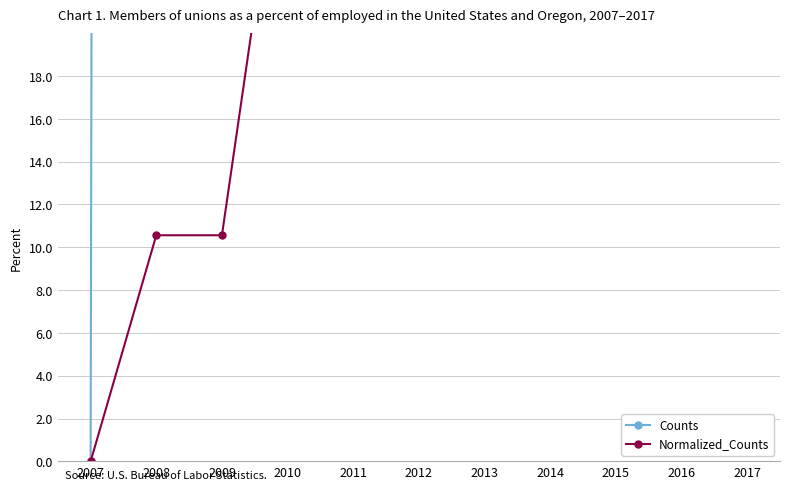

Reading left to right, list all the values displayed in this chart.

Counts: 2007=0.0	2008=1500.0	2009=1500.0	2010=4500.0	2011=7500.0	2012=6000.0	2013=4500.0	2014=9000.0	2015=6000.0	2016=4500.0	2017=3000.0
Normalized_Counts: 2007=0.0	2008=10.6	2009=10.6	2010=31.7	2011=52.8	2012=42.3	2013=31.7	2014=63.4	2015=42.3	2016=31.7	2017=21.1